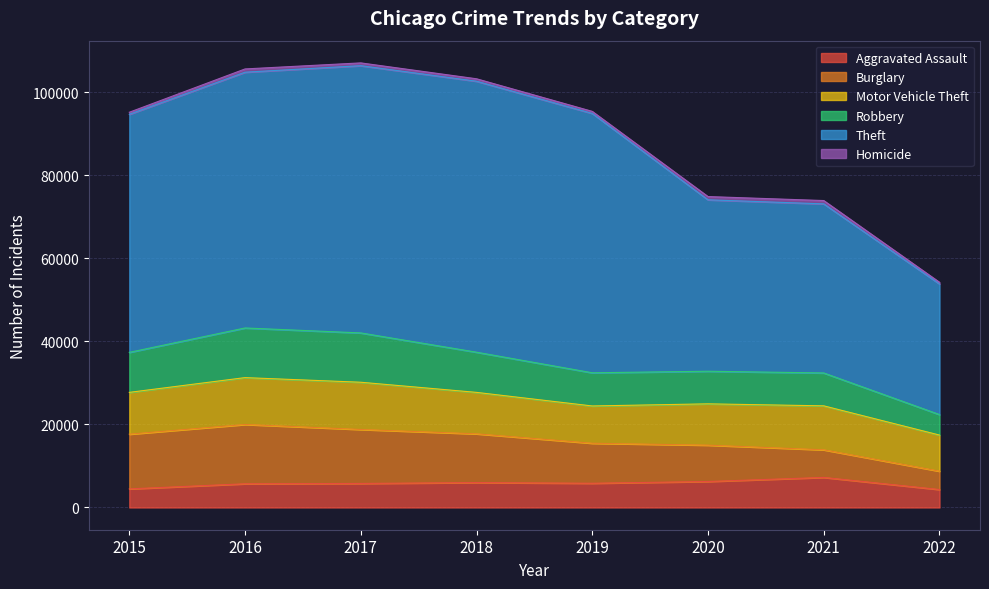

What is the difference between the highest and lowest values at 2015?

56851